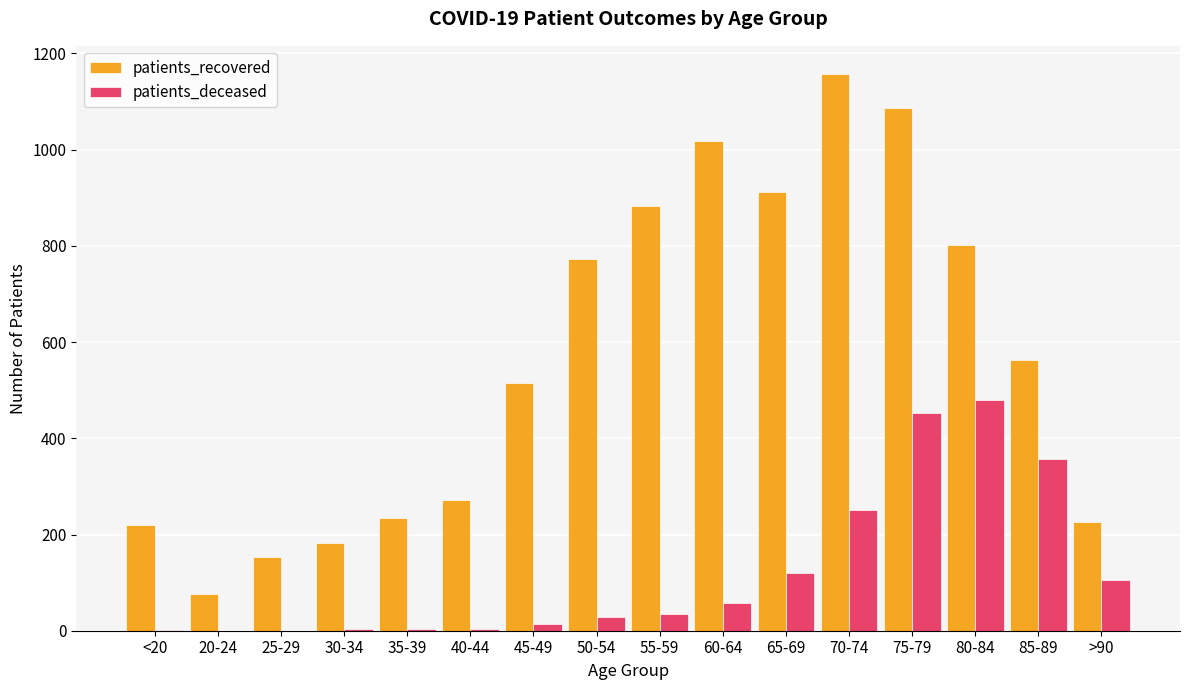

Which series has the largest range (max minus min)?

patients_recovered